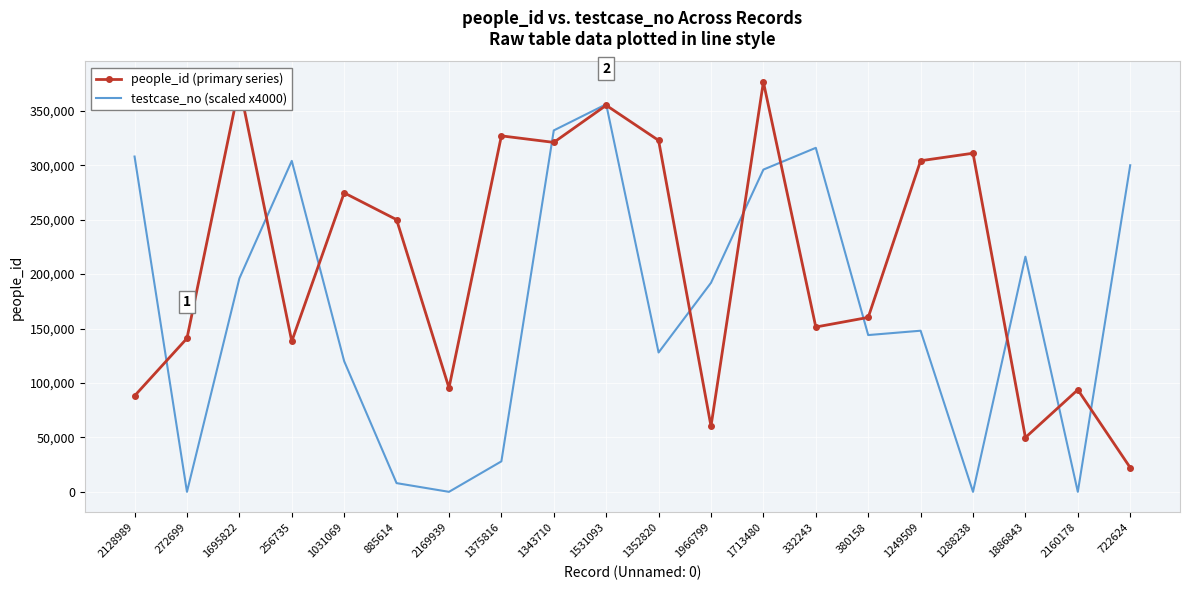

Reading left to right, extract all data points from this chart.

people_id (primary series): 88150	140996	373391	138246	274646	250020	95489	326995	320992	355078	322826	60254	376504	151396	160224	304121	311040	49876	93773	22200
testcase_no (scaled x4000): 308000	0	196000	304000	120000	8000	0	28000	332000	356000	128000	192000	296000	316000	144000	148000	0	216000	0	300000